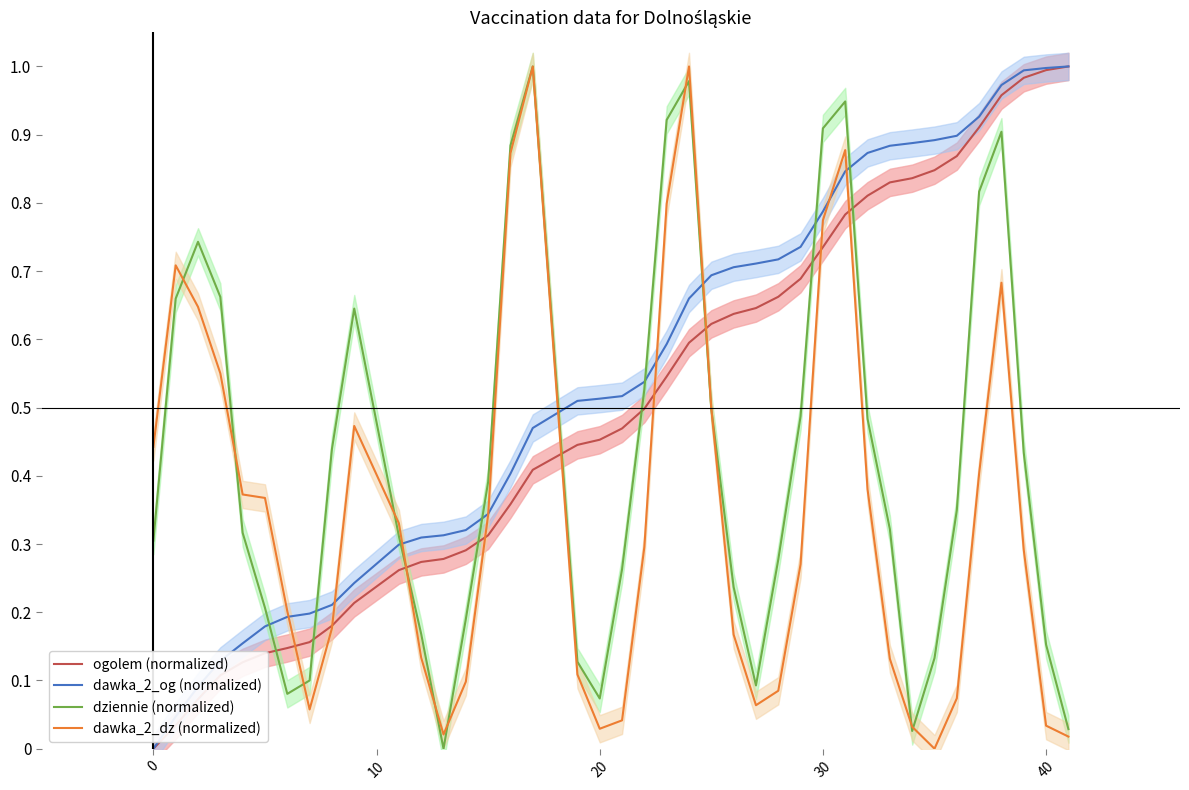

True or false: dawka_2_og (normalized) has a value of 1.0 at 40.

True